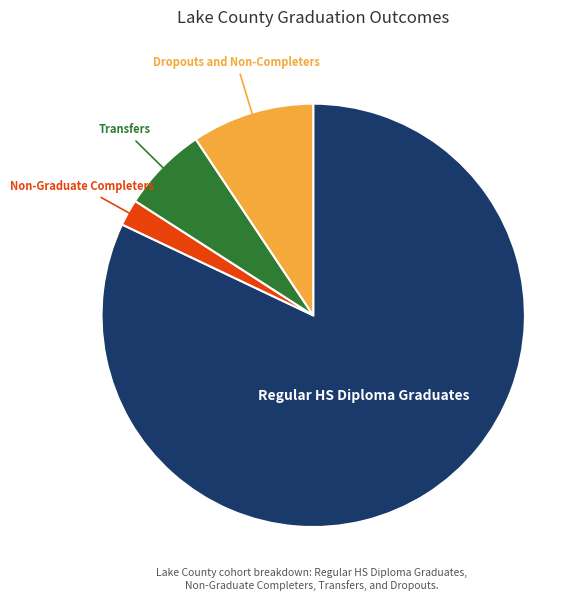

How many segments does this pie chart have?

4